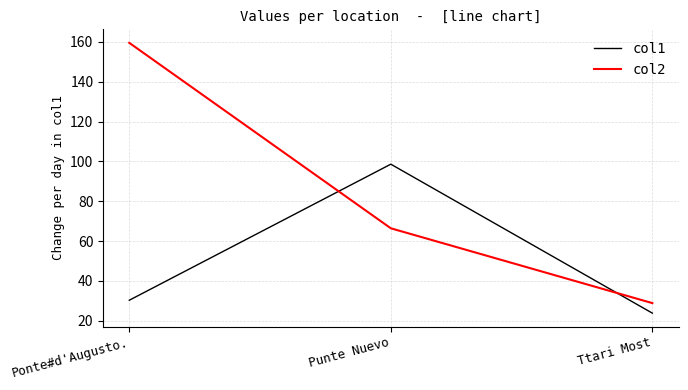

At which category does the chart reach its peak across all series?

Ponte#d'Augusto.